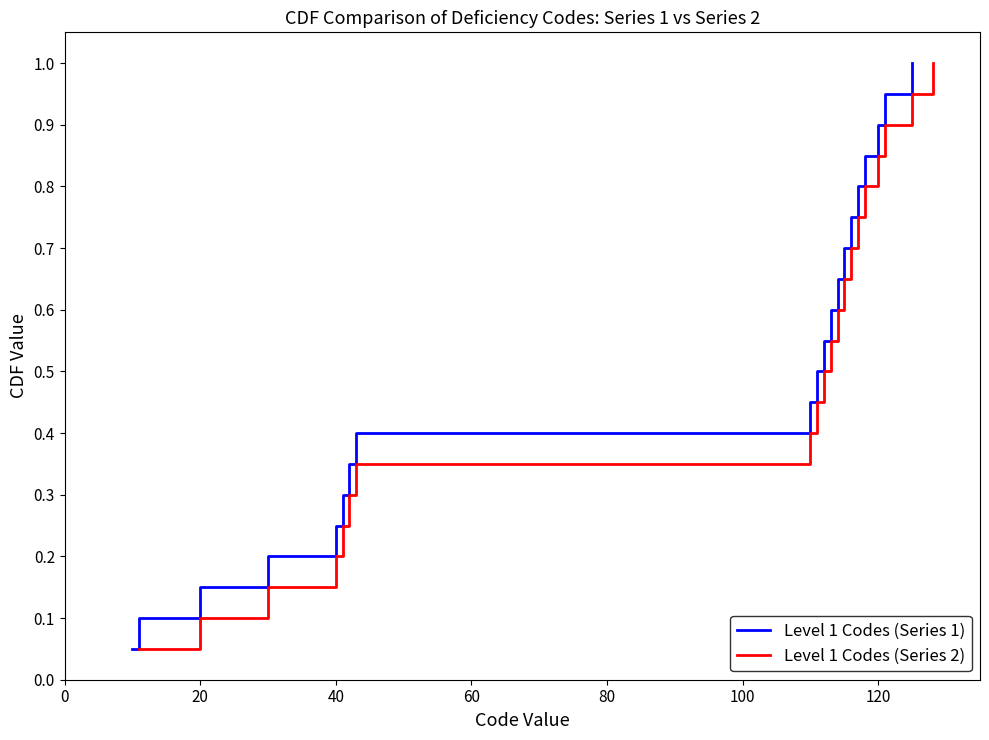

True or false: Level 1 Codes (Series 1) and Level 1 Codes (Series 2) cross at least once.

False